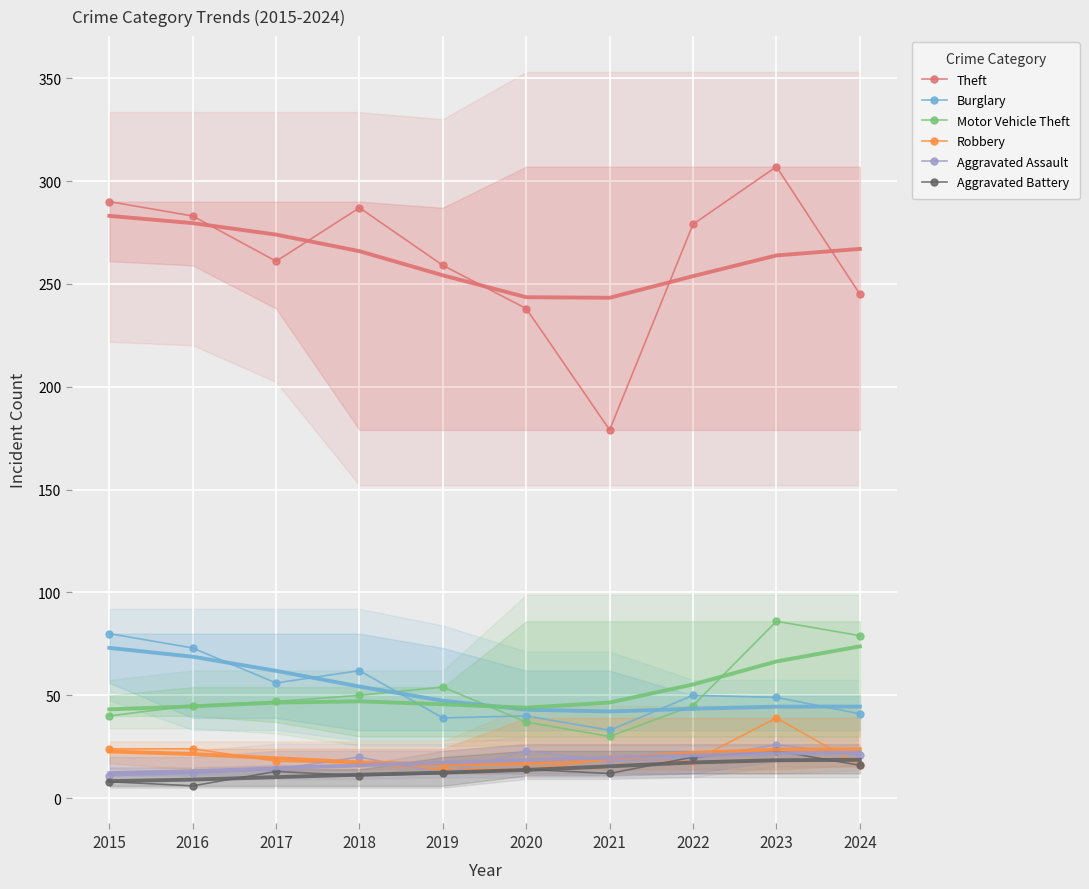

Is it true that Theft equals 152 at 2024?

False